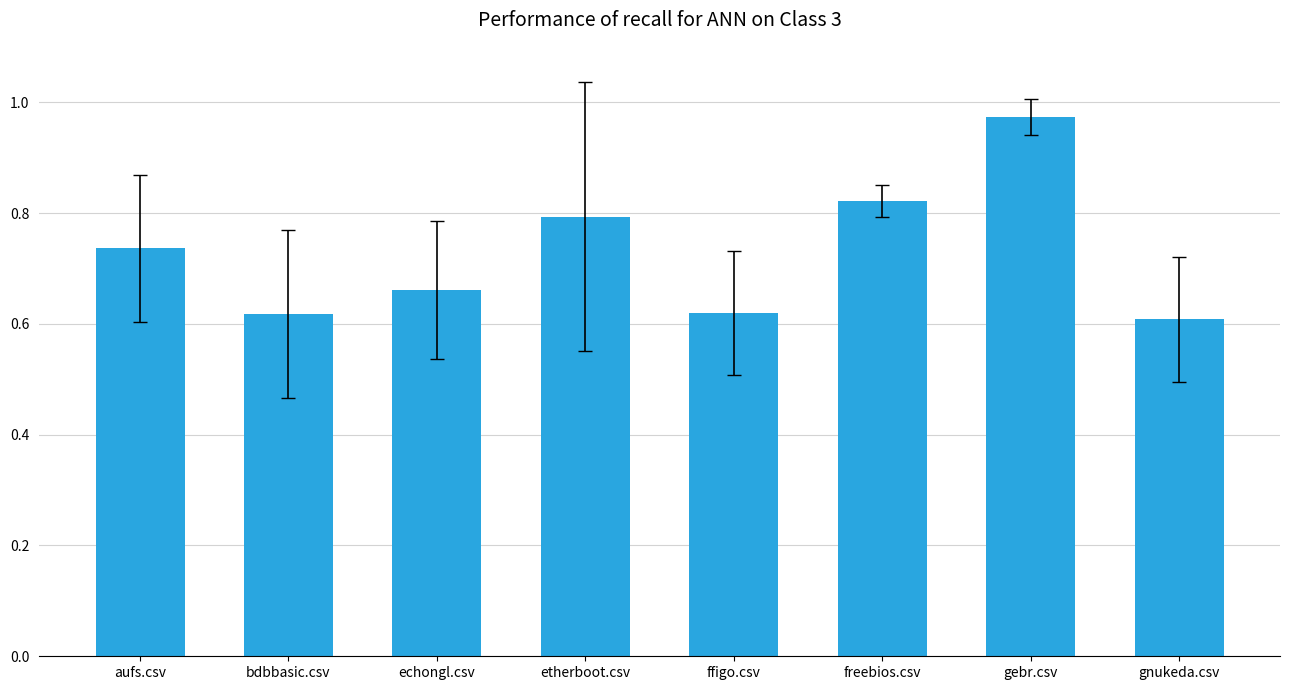

What is the change in value from aufs.csv to gebr.csv?

+0.2